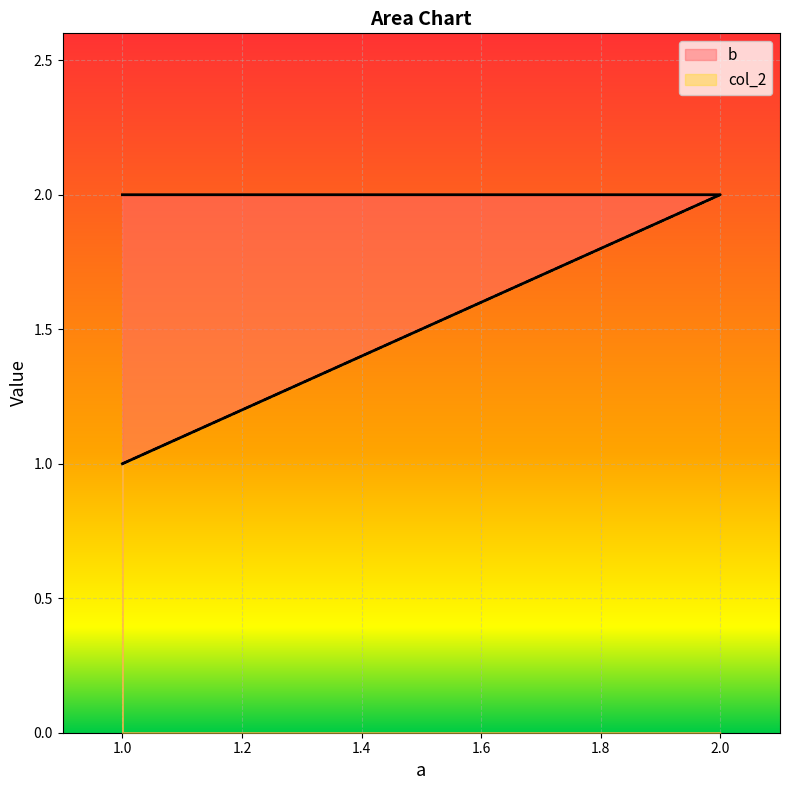

Which series has the largest total across all categories?

b